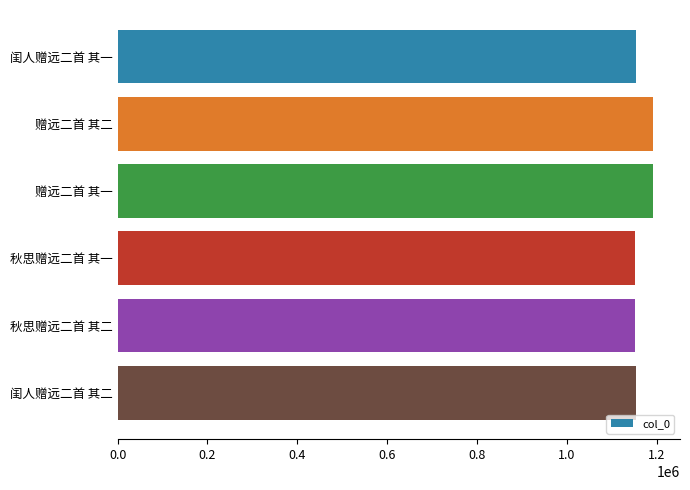

What is the sum of all values?

6994999